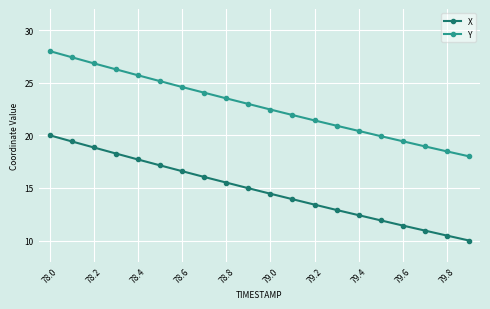

What is the value of the Y point at the 9th from the left?

23.5